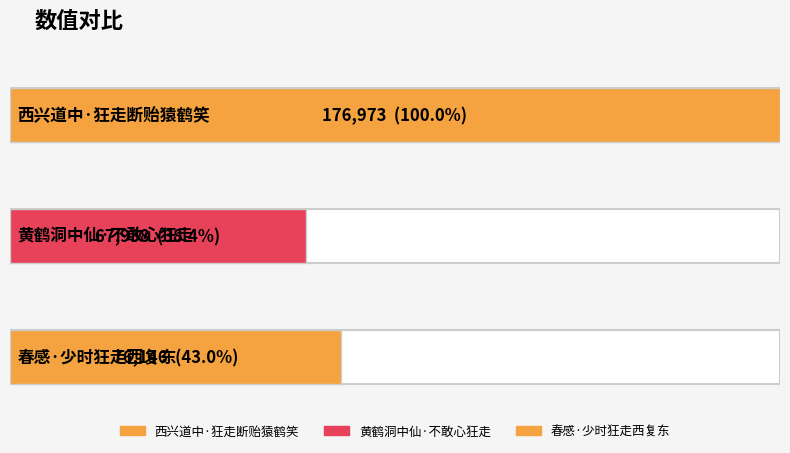

What is the maximum value shown in the chart?

176973